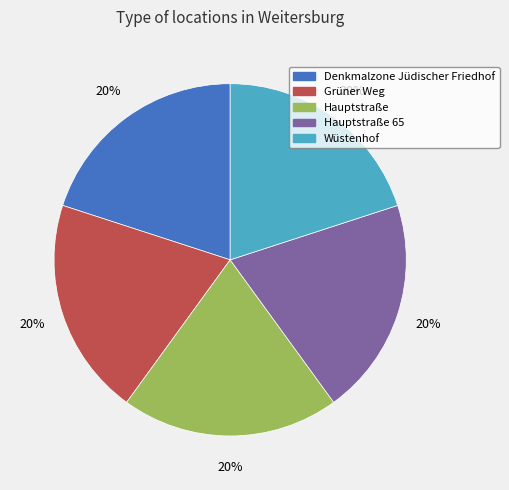

Is there a majority slice in this chart?

No